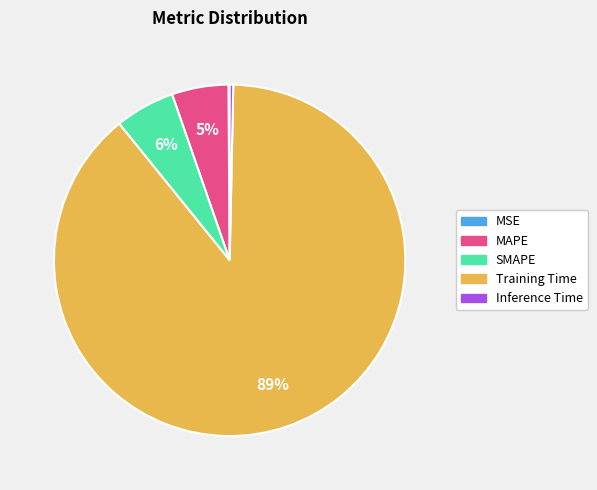

Do SMAPE and MAPE together represent more than half of the pie?

No